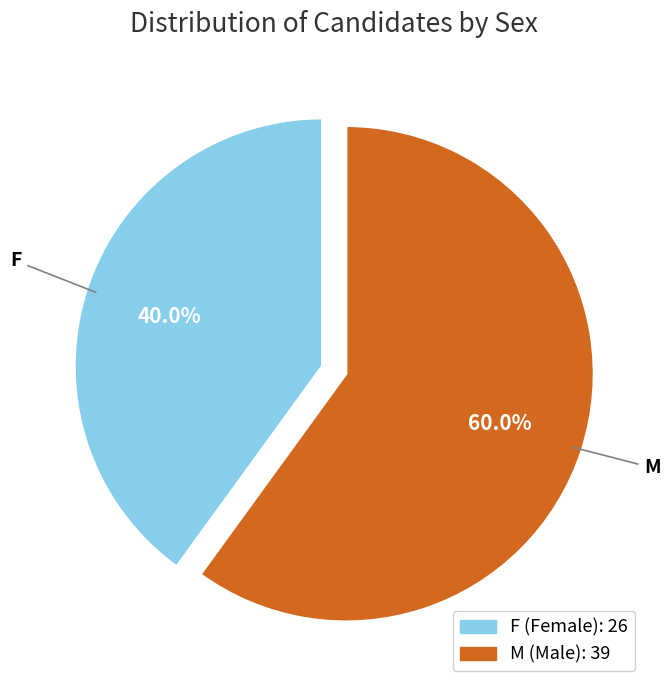

Which category accounts for the majority?

M